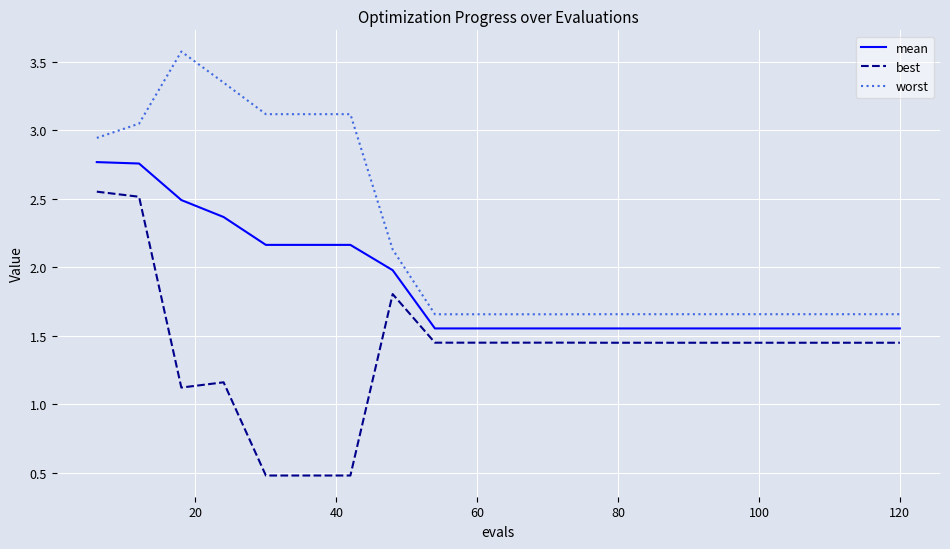

True or false: best and worst cross at least once.

False